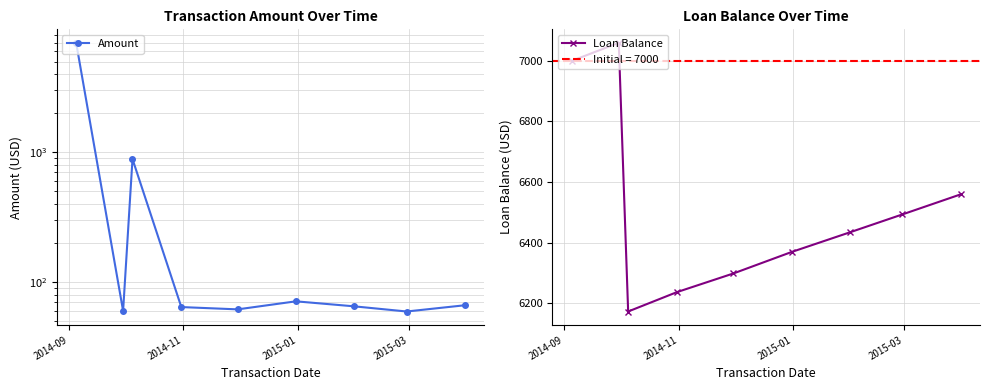

How many interior local valleys does the Loan Balance series have?

1